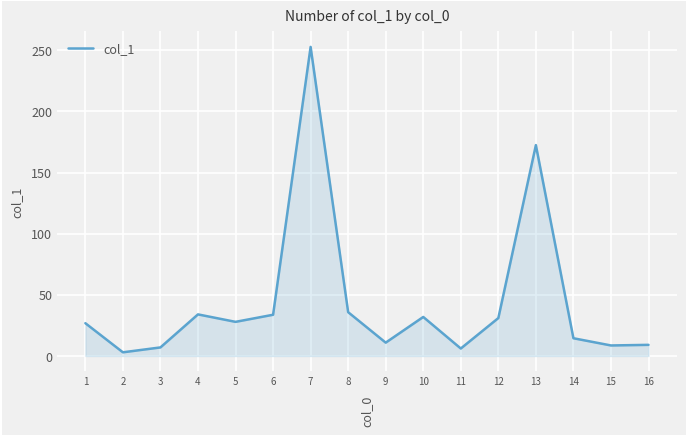

What is the difference between the values at 6 and 3?

26.7